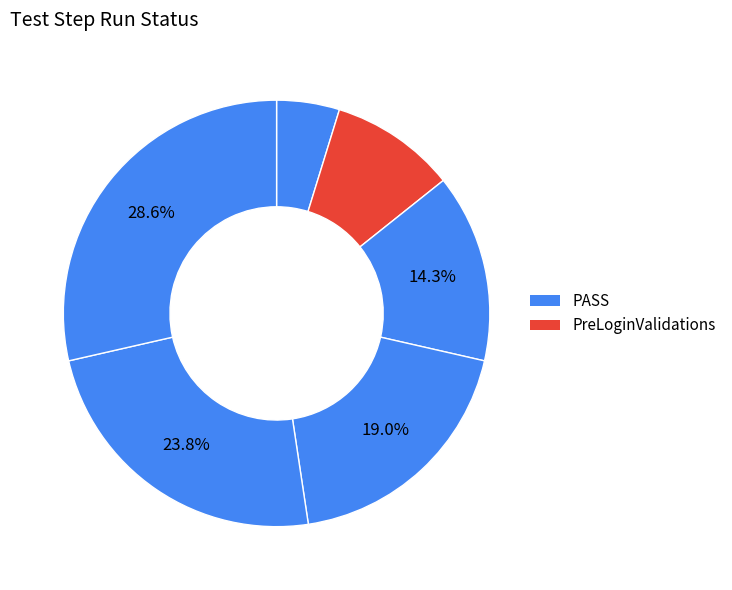

How many segments does this pie chart have?

6